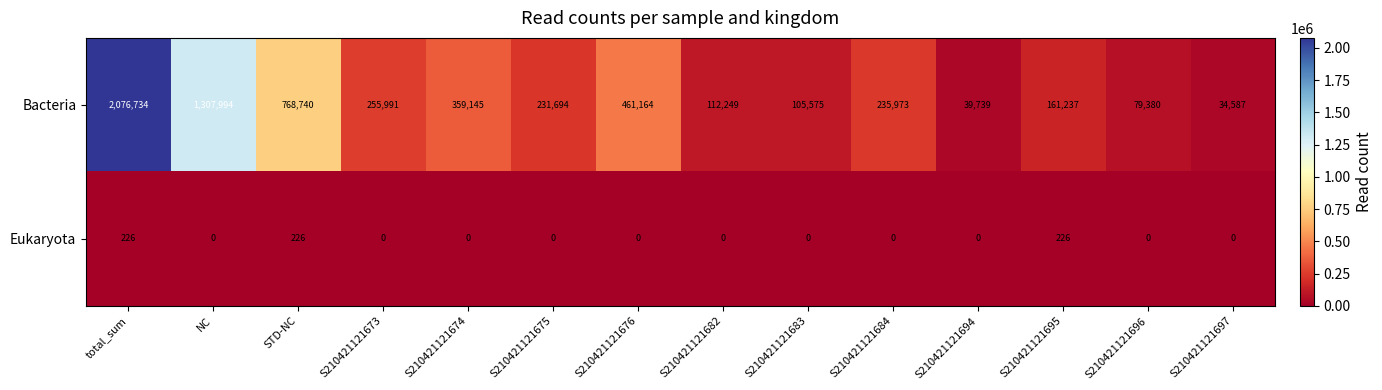

Reading left to right, extract all data points from this chart.

Bacteria: total_sum=2076734	NC=1307994	STD-NC=768740	S210421121673=255991	S210421121674=359145	S210421121675=231694	S210421121676=461164	S210421121682=112249	S210421121683=105575	S210421121684=235973	S210421121694=39739	S210421121695=161237	S210421121696=79380	S210421121697=34587
Eukaryota: total_sum=226	NC=0	STD-NC=226	S210421121673=0	S210421121674=0	S210421121675=0	S210421121676=0	S210421121682=0	S210421121683=0	S210421121684=0	S210421121694=0	S210421121695=226	S210421121696=0	S210421121697=0